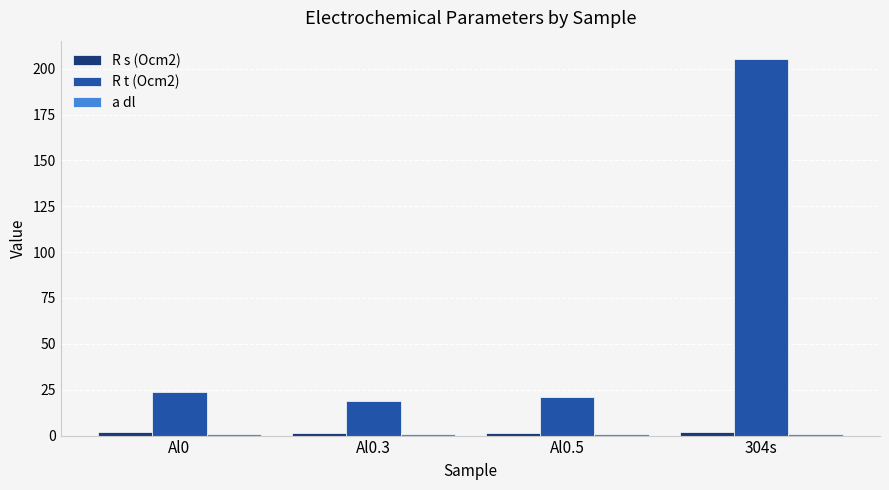

Which series has the widest spread of values?

R t (Ocm2)